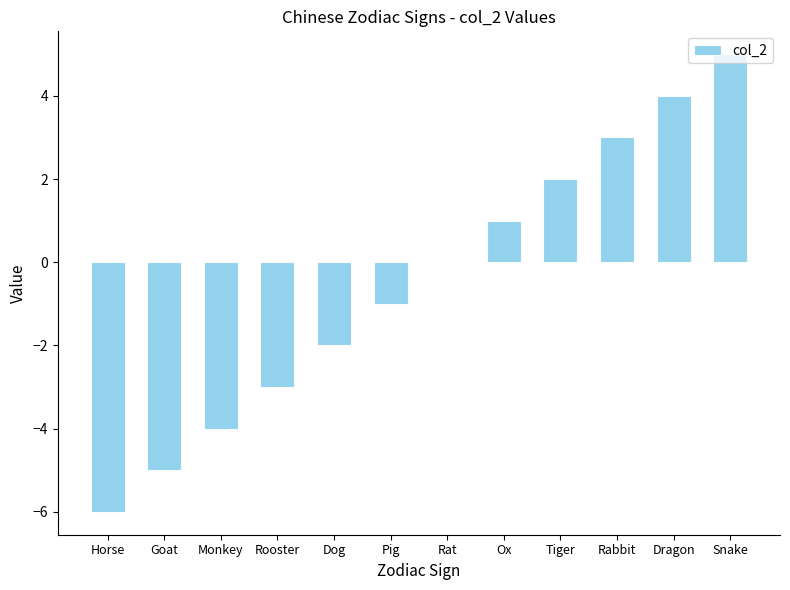

Which label corresponds to the largest value in the chart?

Snake